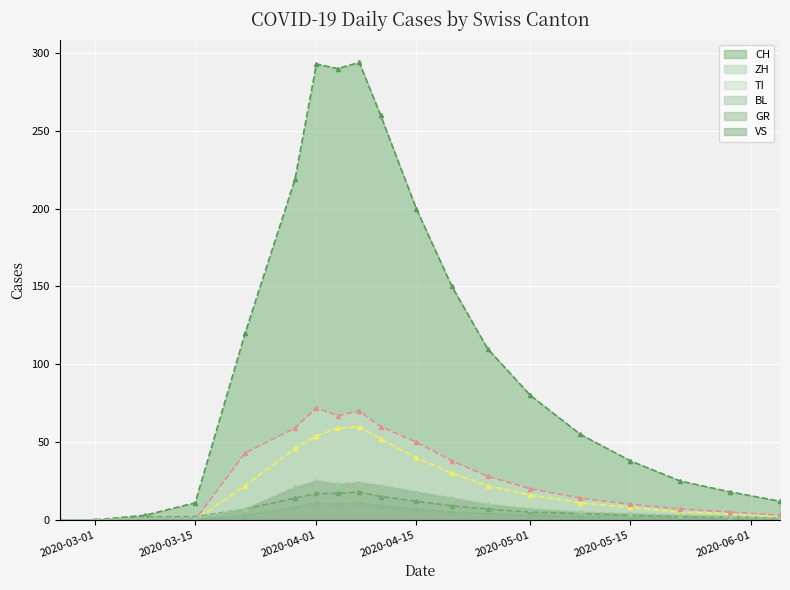

What is the highest value of the CH series?

294